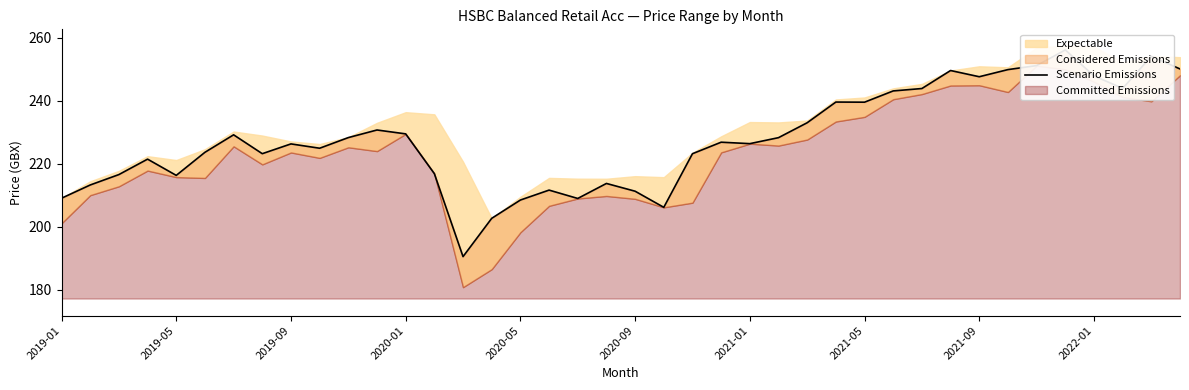

How many lines are shown in the chart?

1